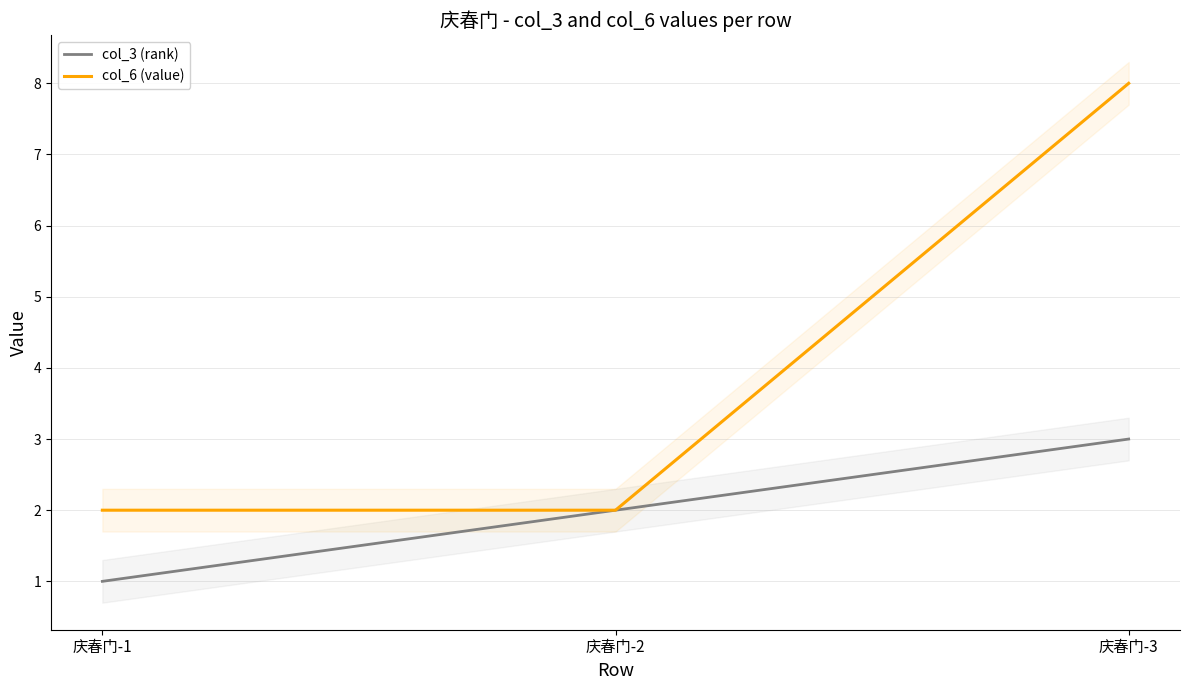

Reading left to right, what are all the values shown in this chart?

col_3 (rank): 庆春门-1=1	庆春门-2=2	庆春门-3=3
col_6 (value): 庆春门-1=2	庆春门-2=2	庆春门-3=8